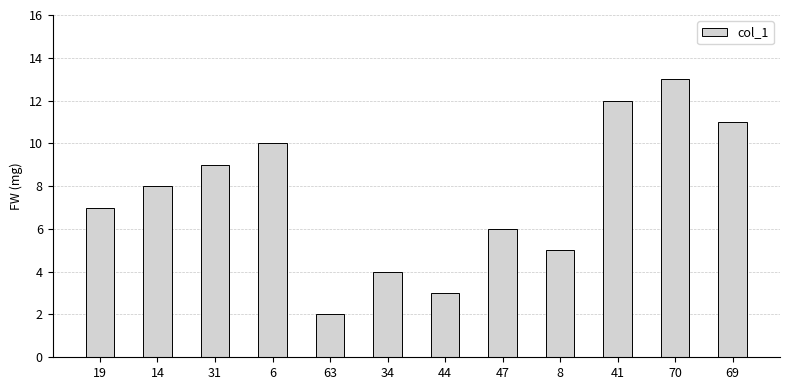

Which has a higher value, 44 or 6?

6